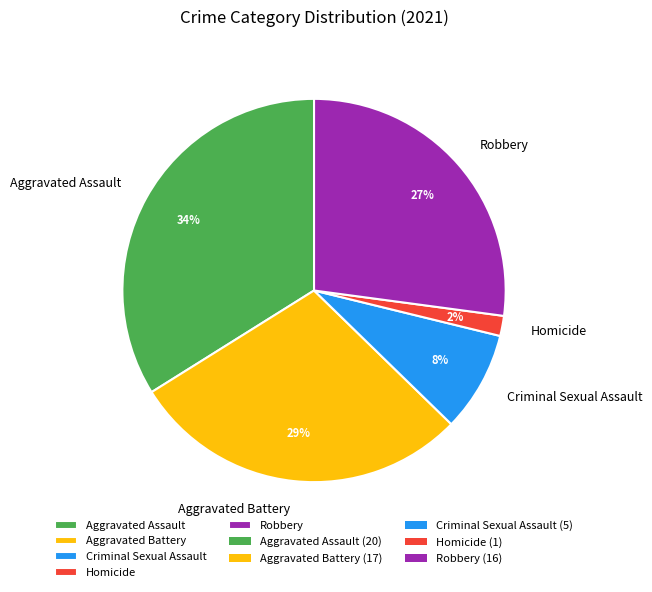

Between Criminal Sexual Assault and Homicide, which is larger?

Criminal Sexual Assault